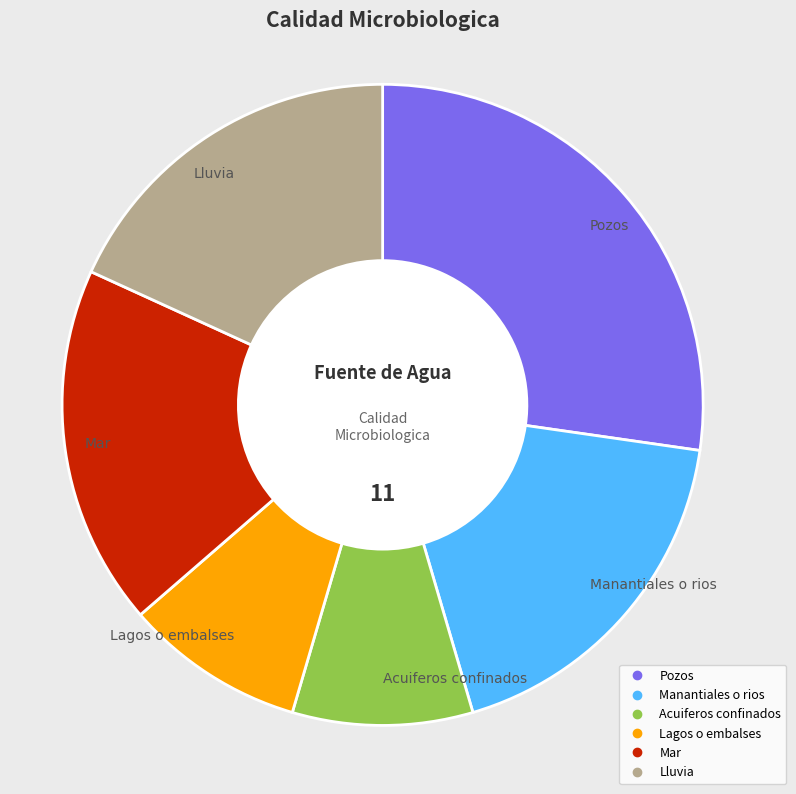

Which slice is the largest?

Pozos